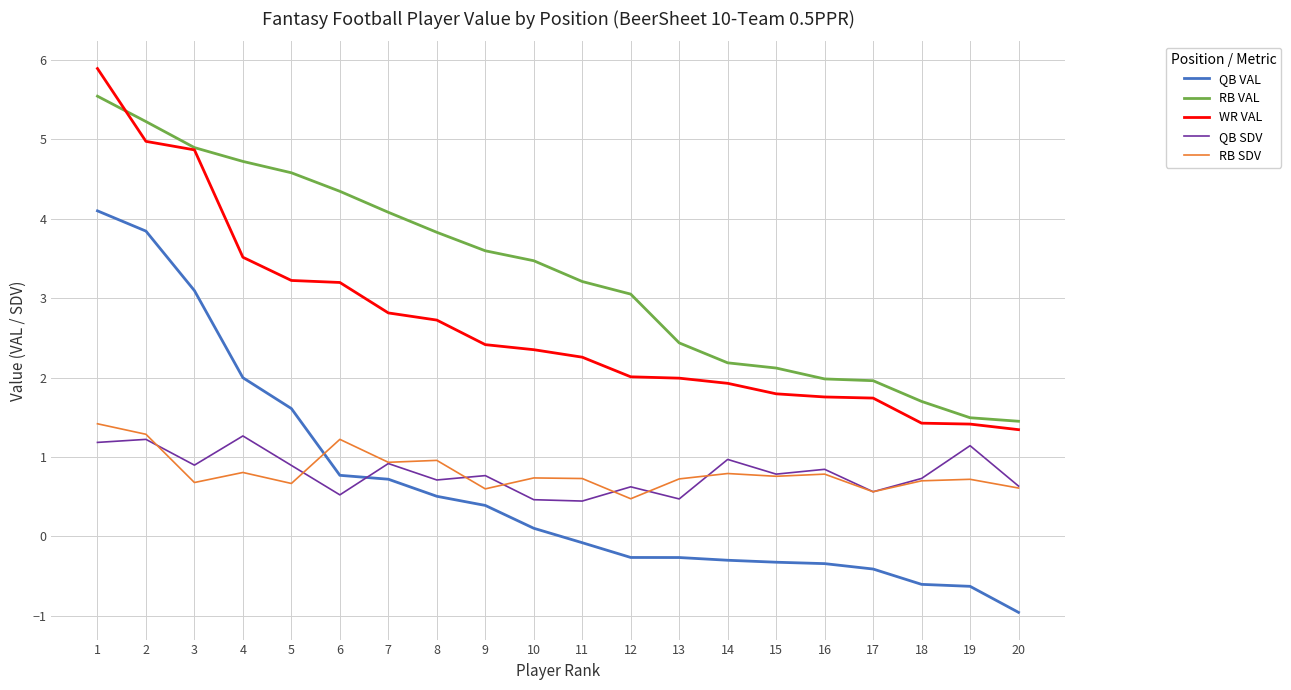

What is the total value across all series at 5?

11.0